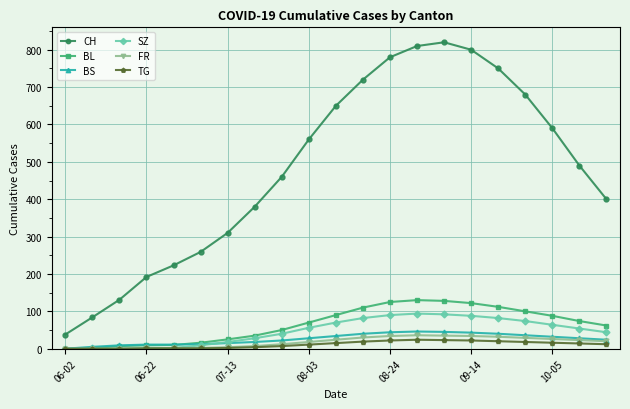

Which series has the largest total across all categories?

CH